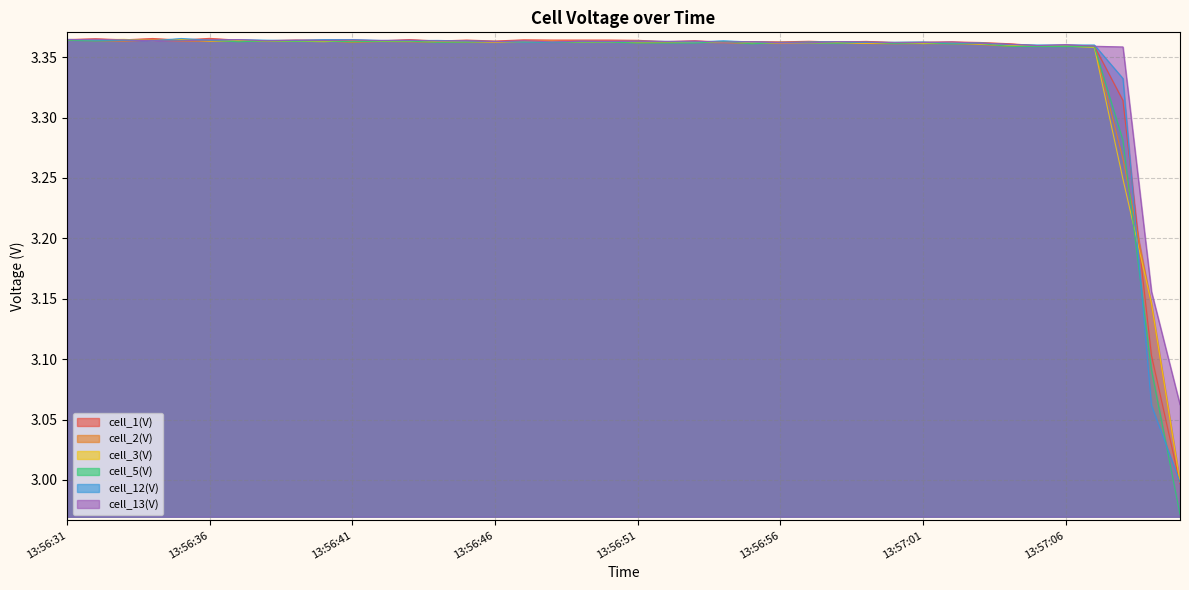

Where is the first local minimum for cell_2(V)?

13:56:33